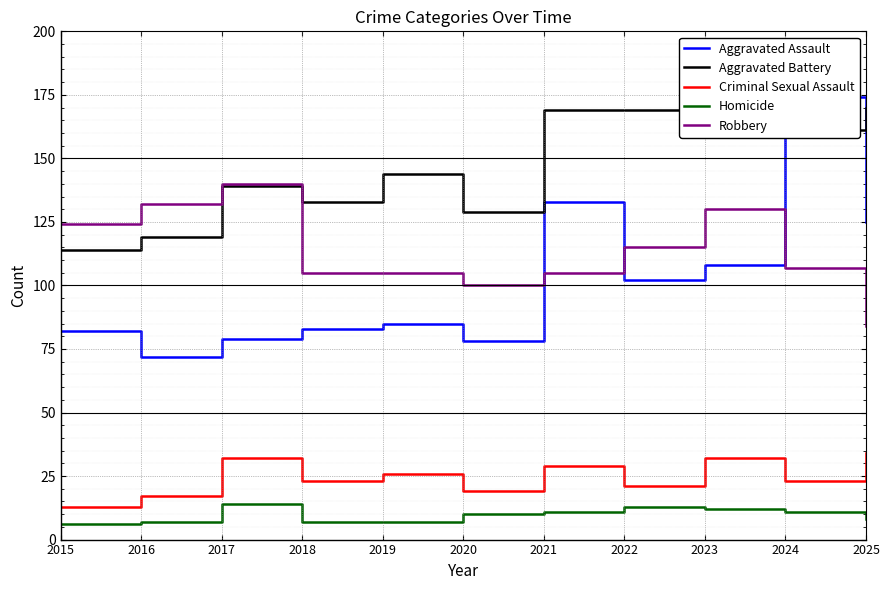

Between which two adjacent categories do Aggravated Assault and Robbery first intersect?

2020 and 2021